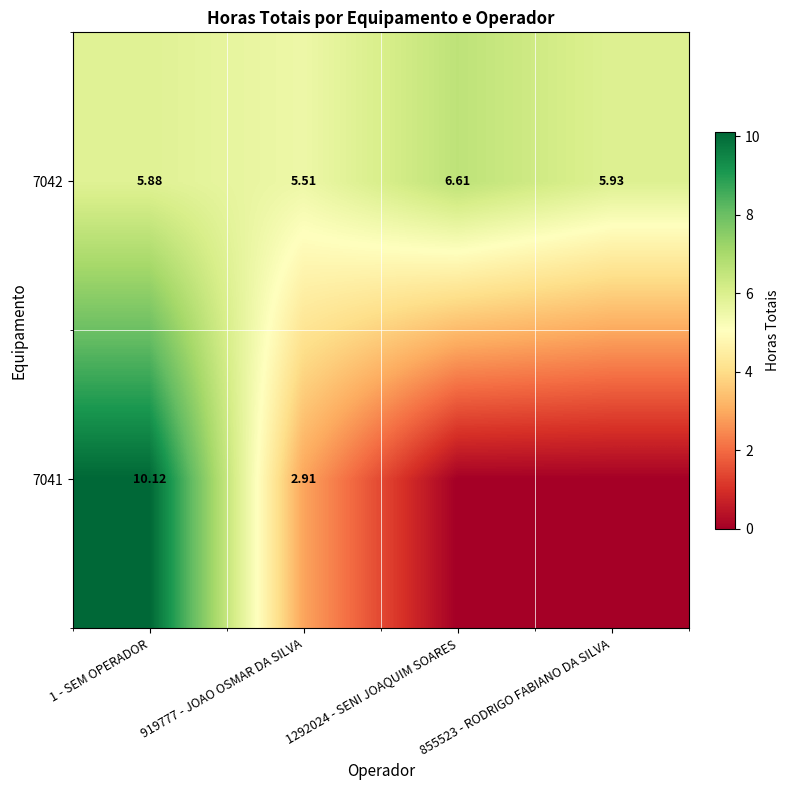

Is the value of 7041 at 1 - SEM OPERADOR greater than the value of 7042 at 855523 - RODRIGO FABIANO DA SILVA?

Yes